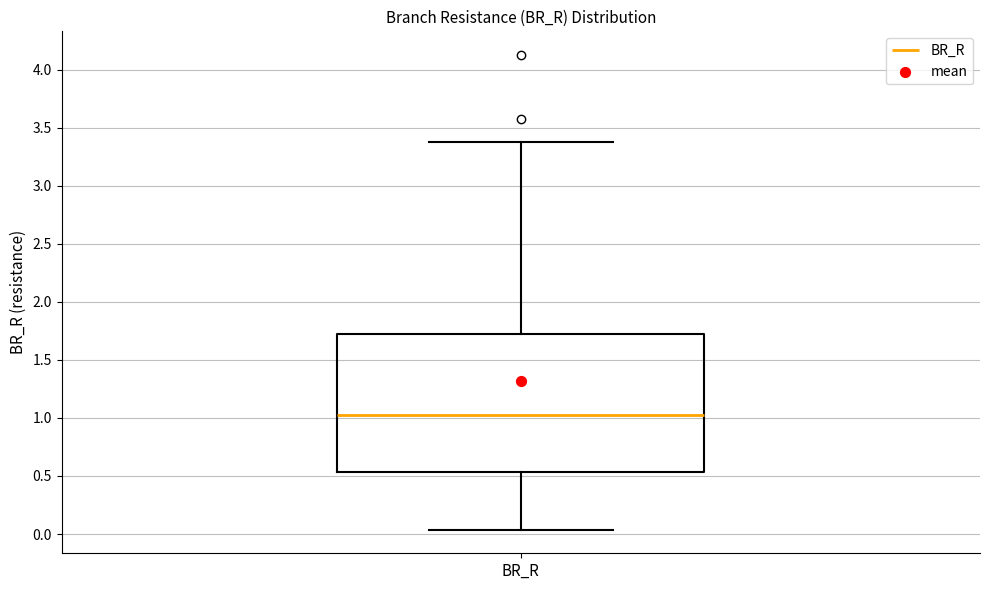

Read this box plot against the y-axis: the position of the median line, the range covered by the box, and the ends of both whiskers. The values are not printed on the chart, so give them approximately, as read against the axis.

median 1.00, box 0.55 to 1.75, whiskers 0.05 to 3.35